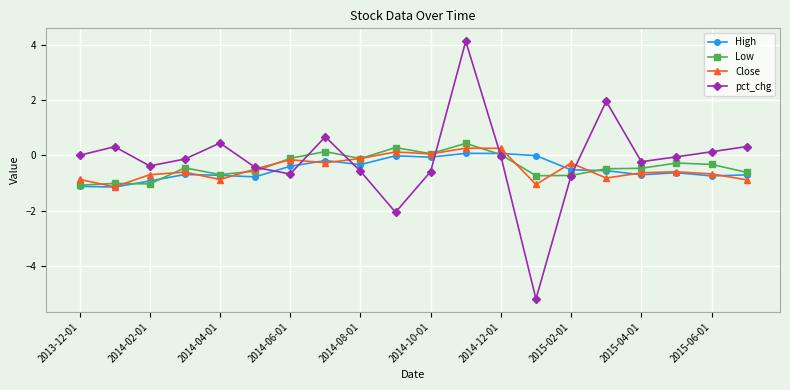

What is the maximum value shown in the chart?

4.1